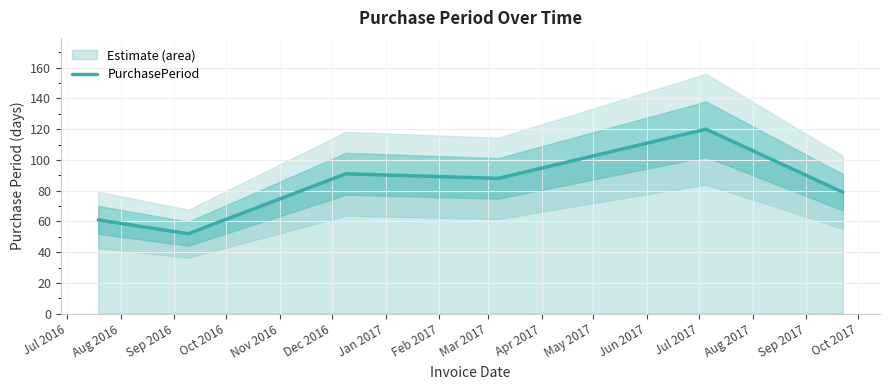

What is the ratio of the value at Jul 2016 to the value at Aug 2016?

1.2